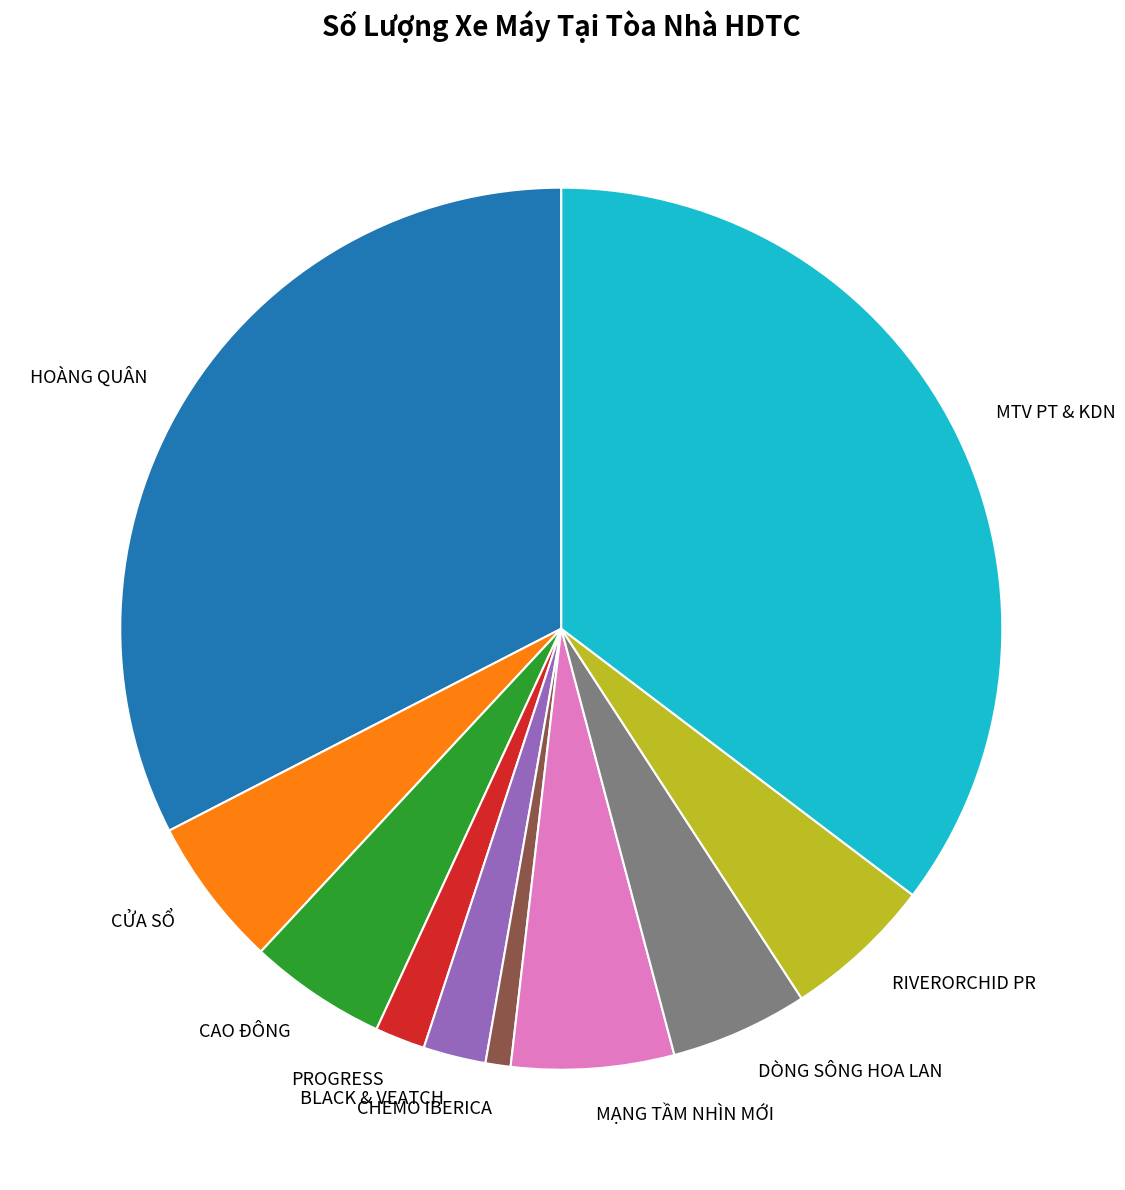

What is the largest slice in the pie chart?

MTV PT & KDN